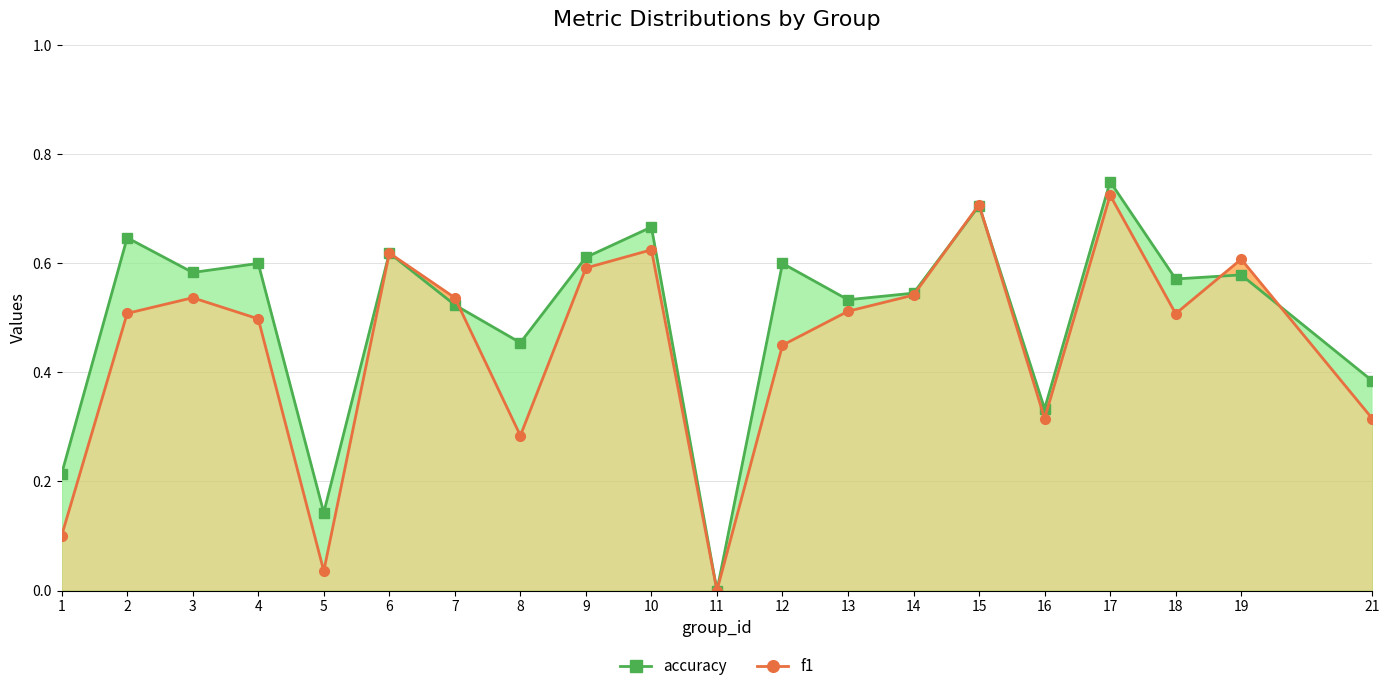

What is the difference between the maximum and minimum values in the f1 series?

0.7